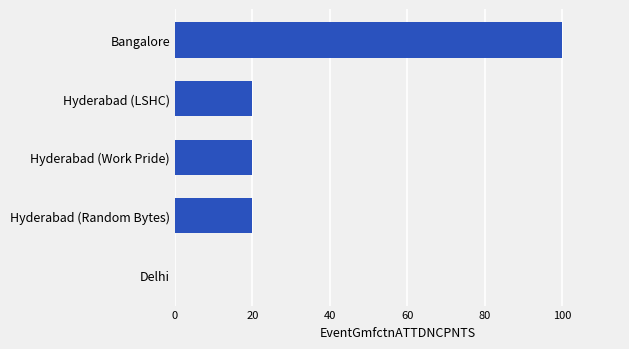

Read the value at Hyderabad (LSHC), to the nearest 5.

20